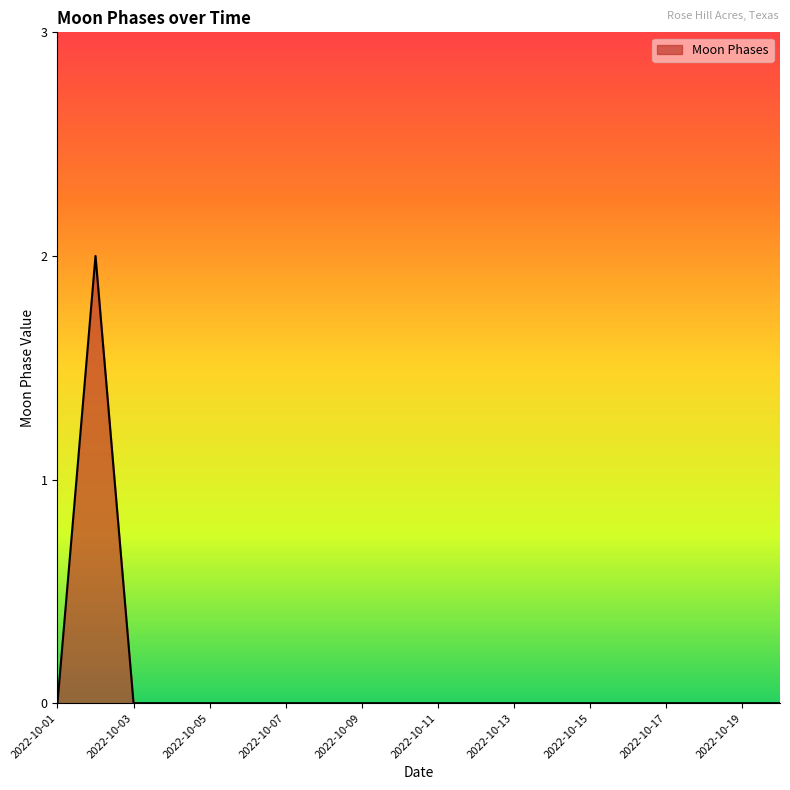

Reading right to left, extract all data points from this chart.

0	0	0	0	0	0	0	0	0	0	0	0	0	0	0	0	0	0	2	0